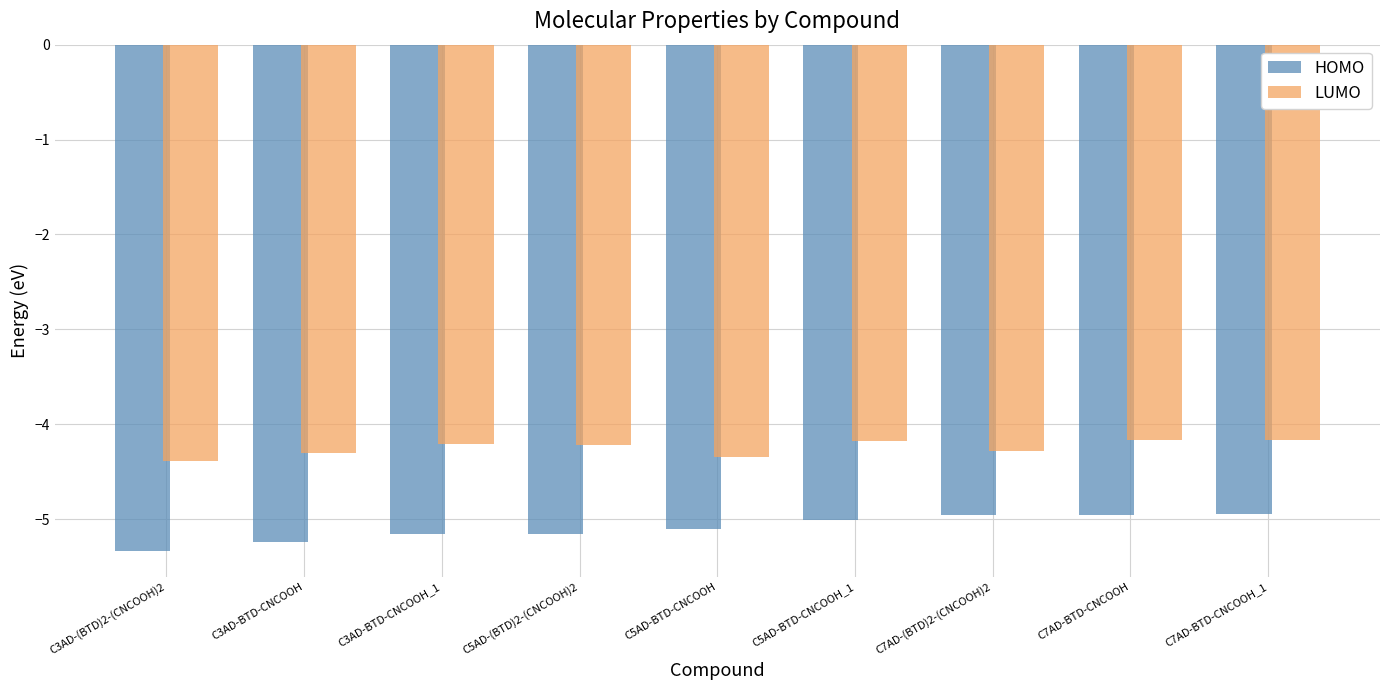

Which series changed the most between C3AD-BTD-CNCOOH and C7AD-BTD-CNCOOH?

HOMO